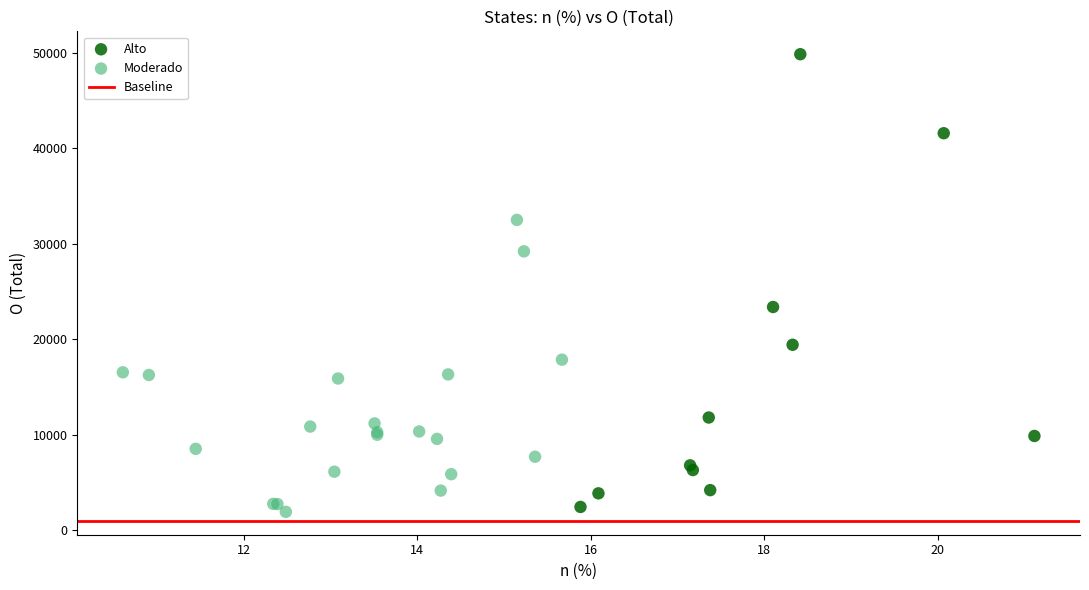

Which series contains the highest Y value?

Alto